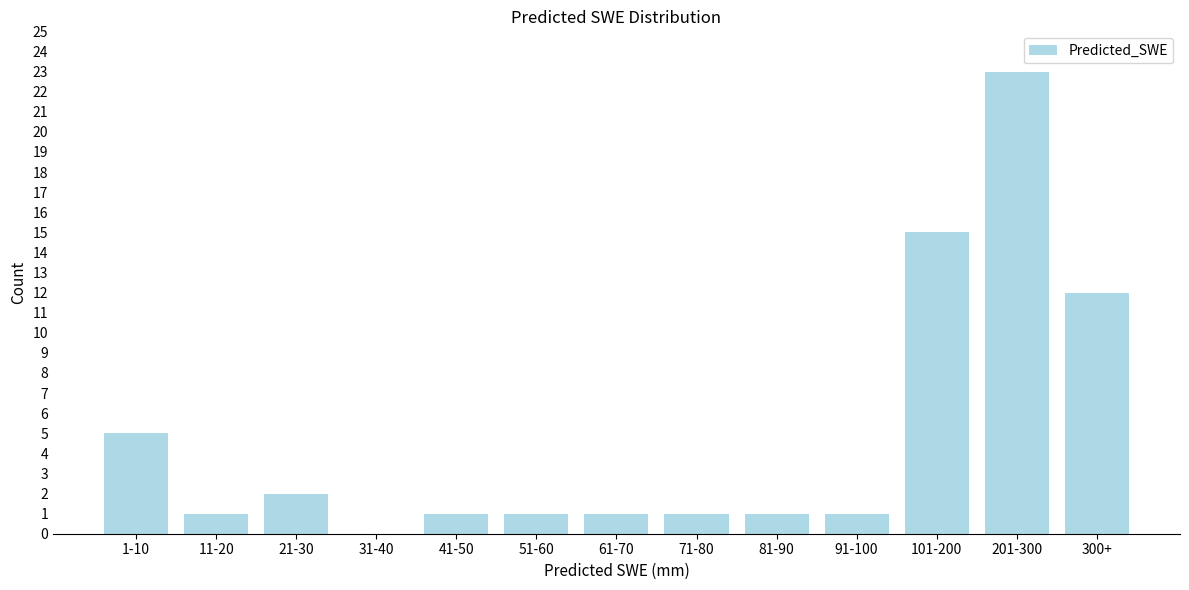

Reading left to right, list all the values displayed in this chart.

1-10=5	11-20=1	21-30=2	31-40=0	41-50=1	51-60=1	61-70=1	71-80=1	81-90=1	91-100=1	101-200=15	201-300=23	300+=12